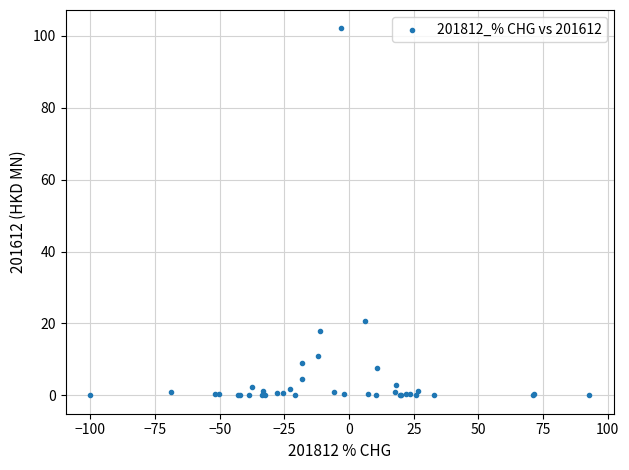

What Y value in the scatter plot is closest to 51?

20.8